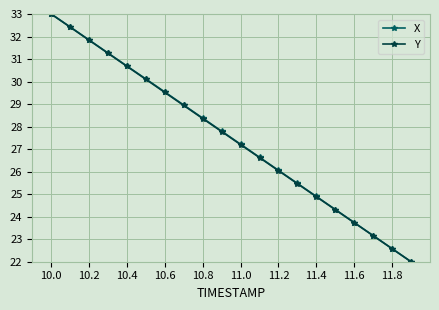

True or false: X has more than 1 points higher than both neighbors.

False